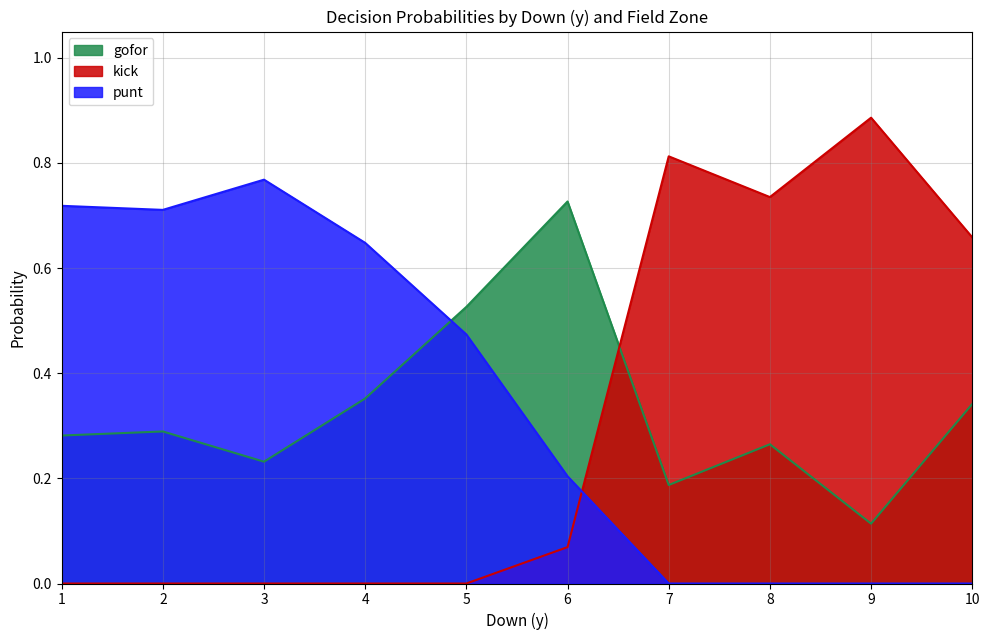

List the series in order of their overall mean, highest first.

punt, gofor, kick